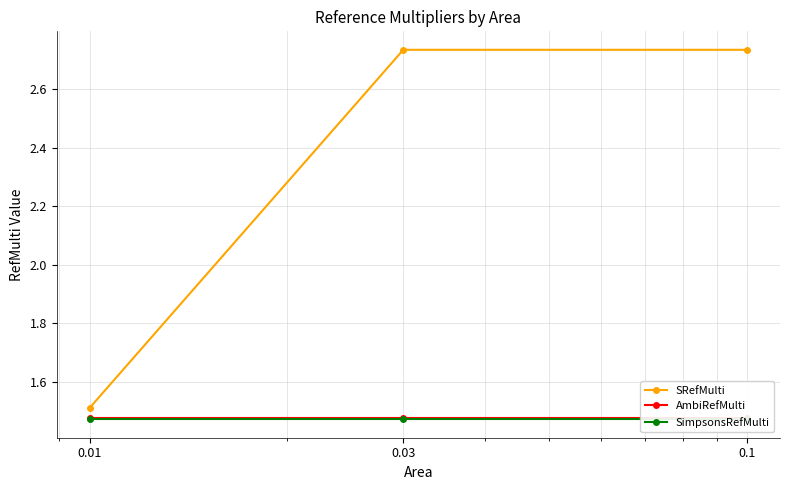

What is the label of the 3rd point from the left?

0.1